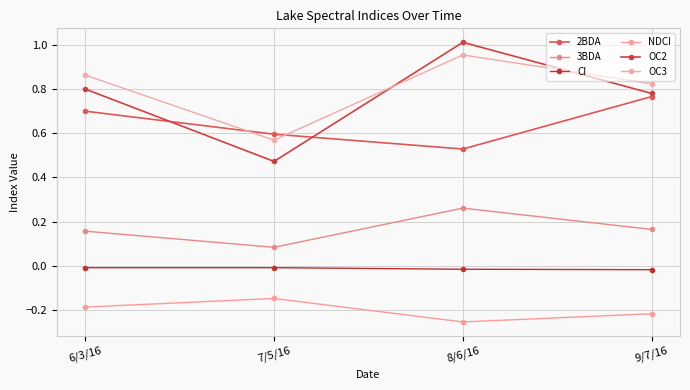

What are all the series names shown in the legend?

2BDA, 3BDA, CI, NDCI, OC2, OC3